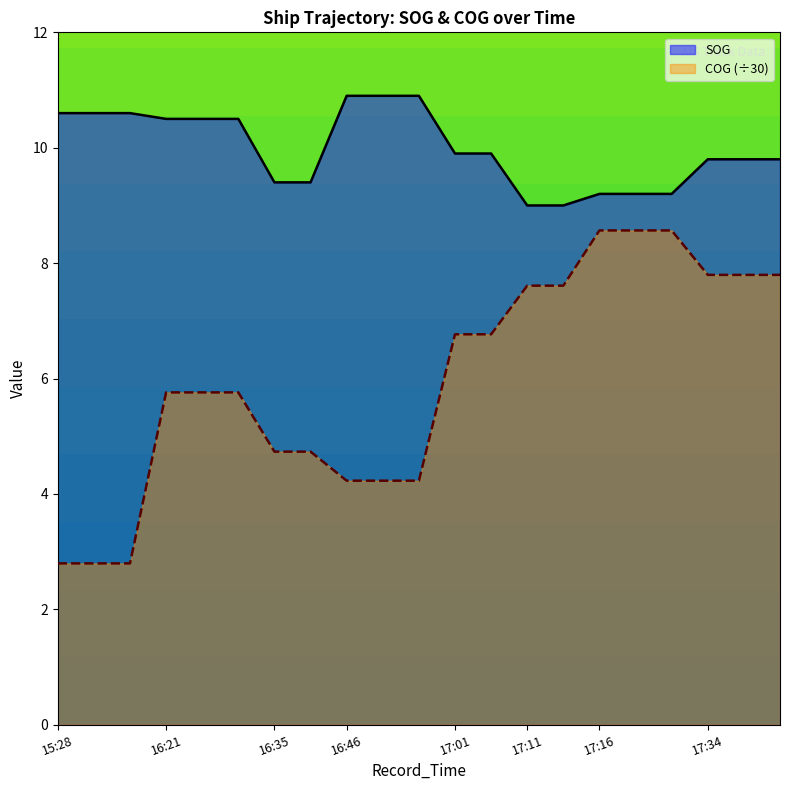

Rank the series by their maximum value, from lowest to highest.

COG (÷30), SOG